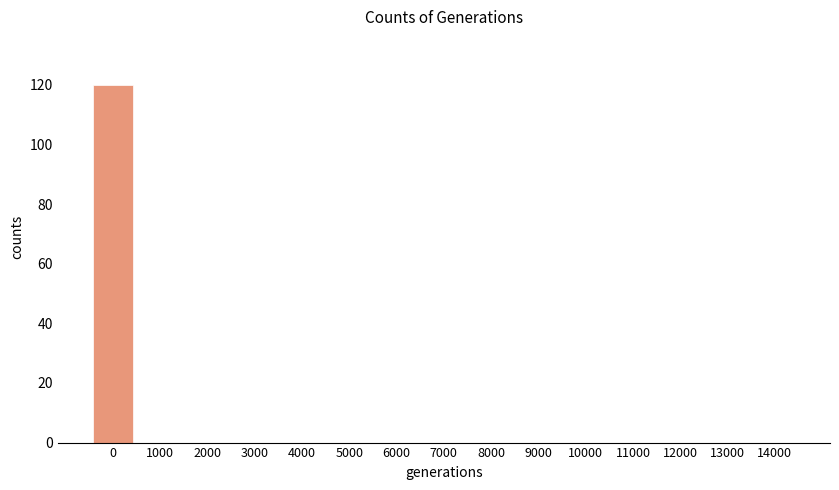

What is the difference between the values at 0 and 3000?

120